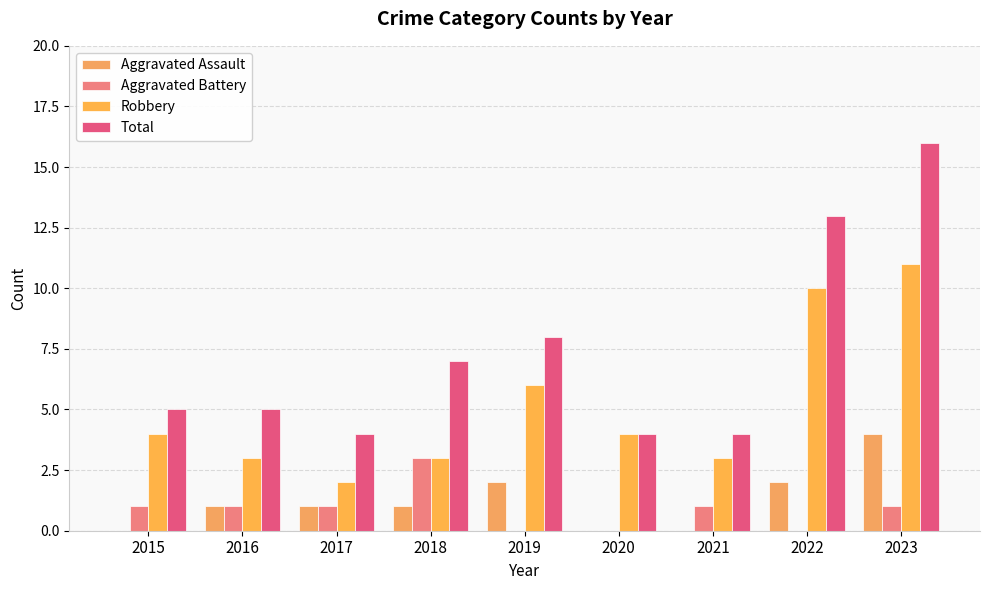

Is it true that Aggravated Battery equals 1 at 2023?

True